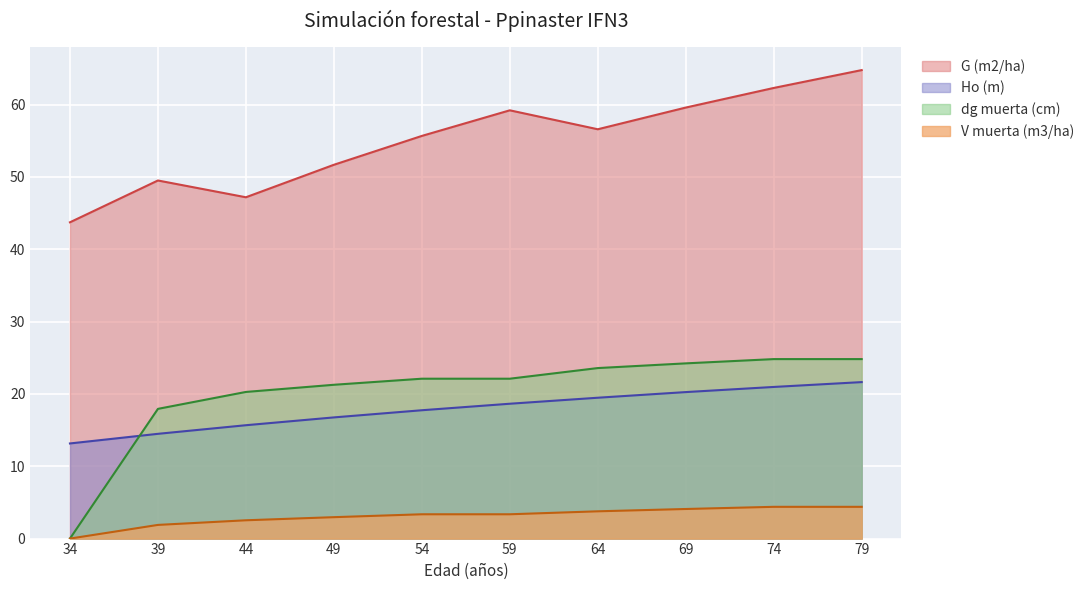

True or false: G (m2/ha) and V muerta (m3/ha) cross at least once.

False